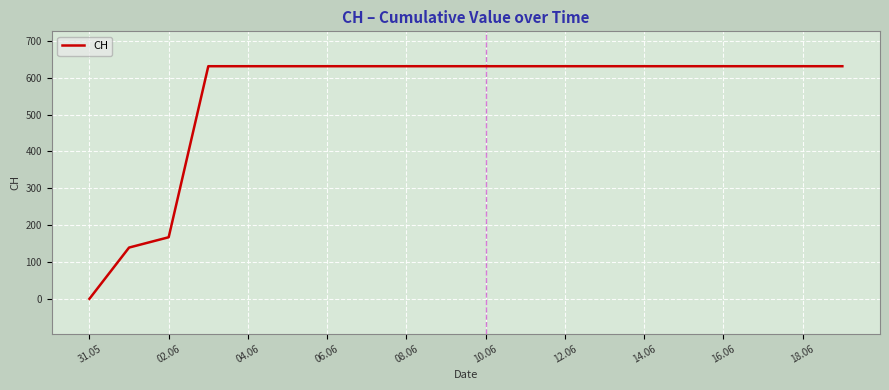

What is the difference between the maximum and minimum values?

631